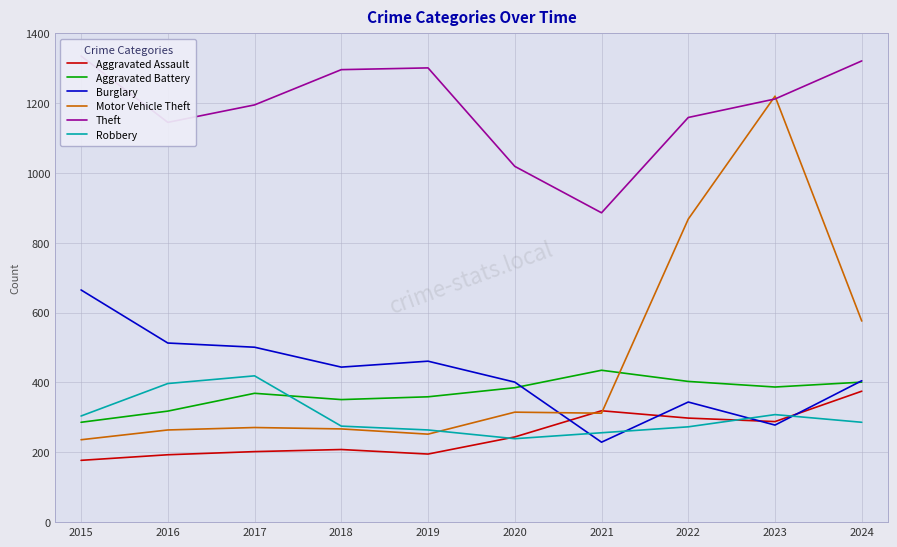

Reading left to right, list all the values displayed in this chart.

Aggravated Assault: 2015=177	2016=193	2017=202	2018=208	2019=195	2020=244	2021=319	2022=298	2023=288	2024=375
Aggravated Battery: 2015=286	2016=318	2017=369	2018=351	2019=359	2020=385	2021=435	2022=403	2023=387	2024=401
Burglary: 2015=665	2016=513	2017=501	2018=444	2019=461	2020=401	2021=229	2022=344	2023=278	2024=405
Motor Vehicle Theft: 2015=236	2016=264	2017=271	2018=267	2019=252	2020=315	2021=312	2022=868	2023=1220	2024=576
Theft: 2015=1335	2016=1145	2017=1195	2018=1296	2019=1301	2020=1019	2021=886	2022=1159	2023=1212	2024=1321
Robbery: 2015=304	2016=397	2017=419	2018=275	2019=264	2020=239	2021=256	2022=273	2023=308	2024=286